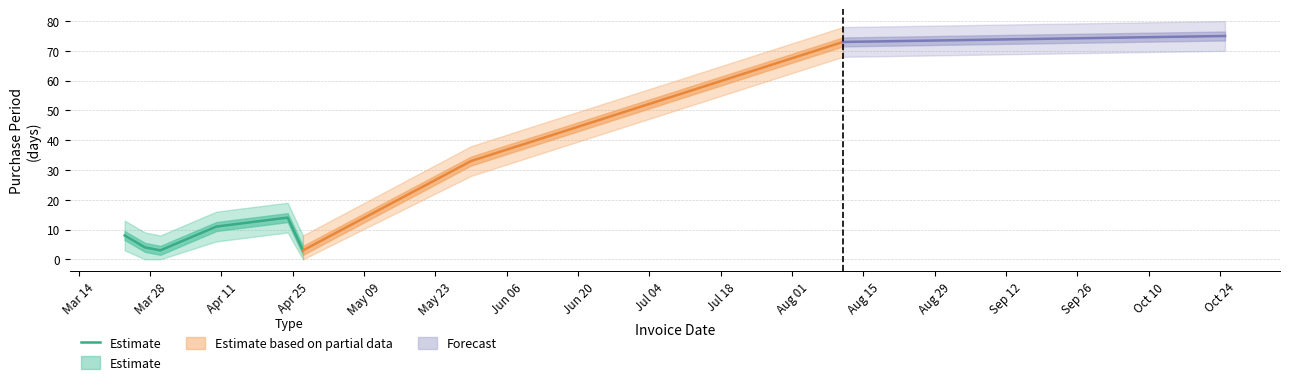

True or false: there are more than 2 points higher than both neighbors.

False